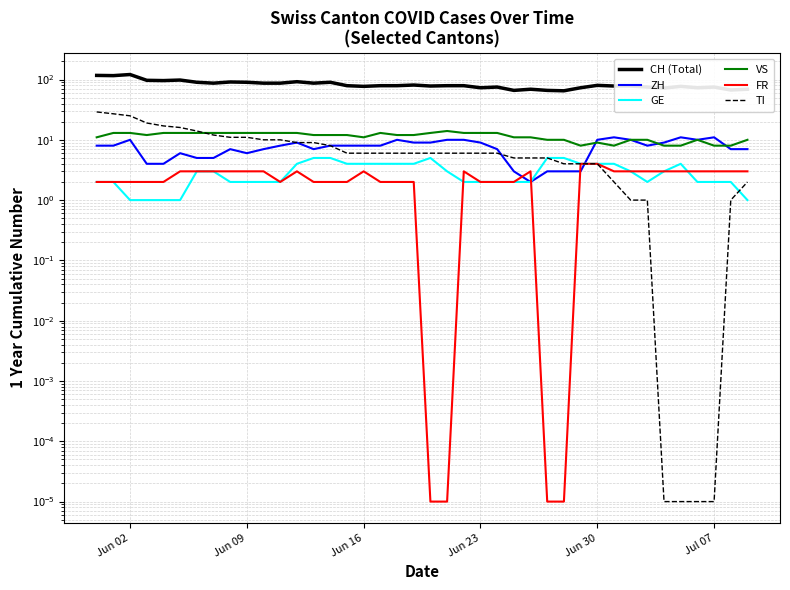

What is the highest value of the GE series?

5.0